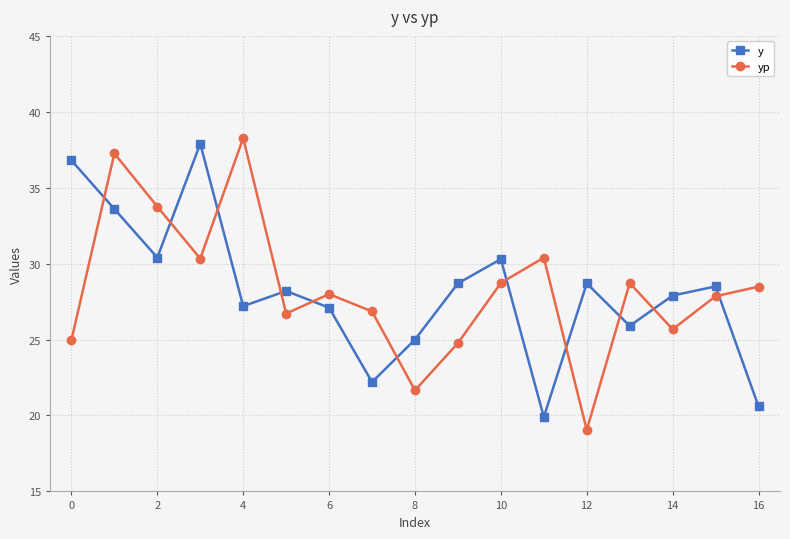

What is the average value of the y series?

28.2